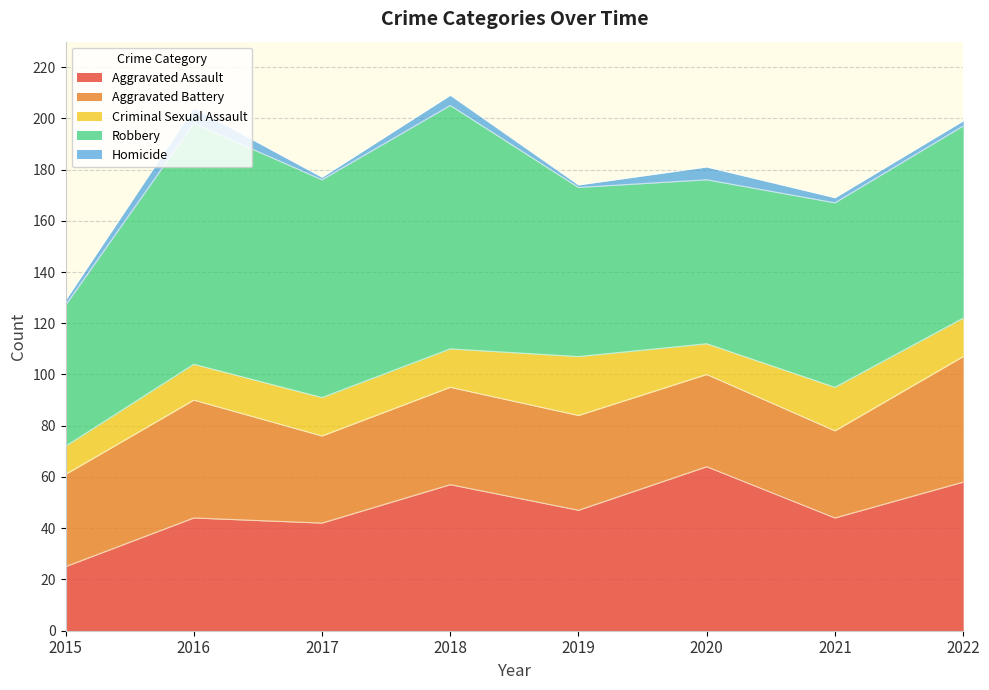

How many data points in Criminal Sexual Assault are less than 15?

3